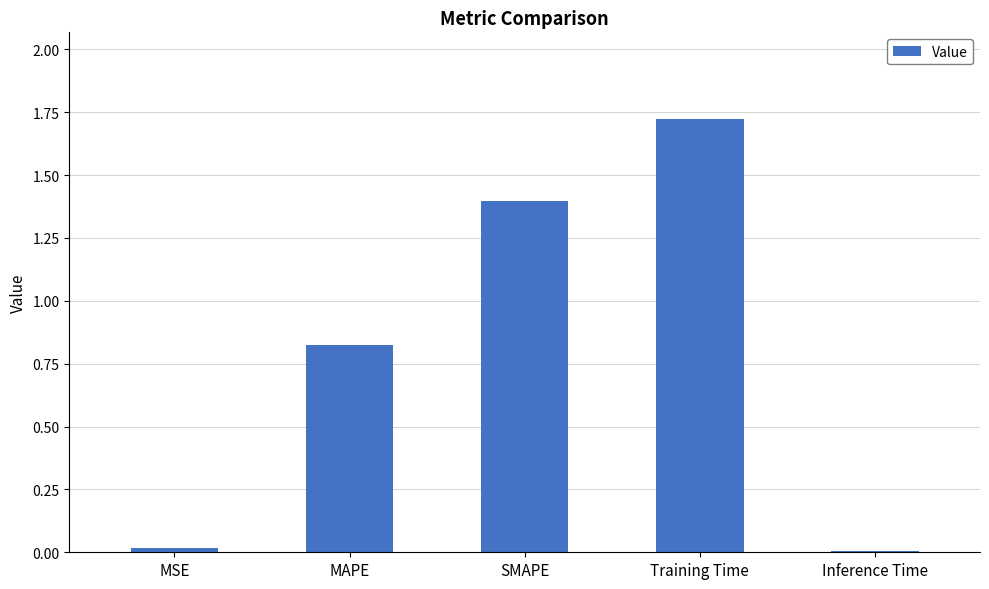

What is the approximate value at SMAPE?

1.4